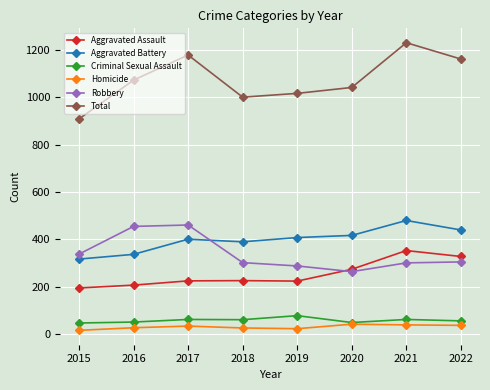

What is the difference between the highest and lowest values at 2022?

1125